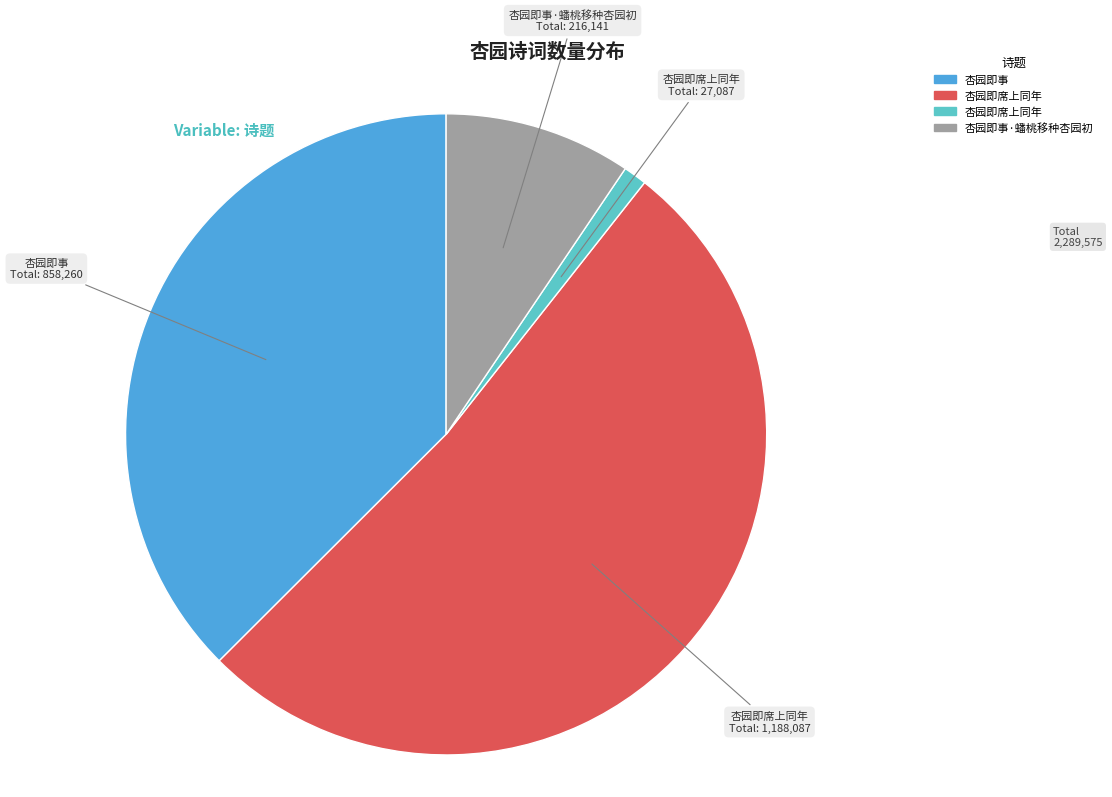

Is there any slice that represents more than half of the pie?

Yes